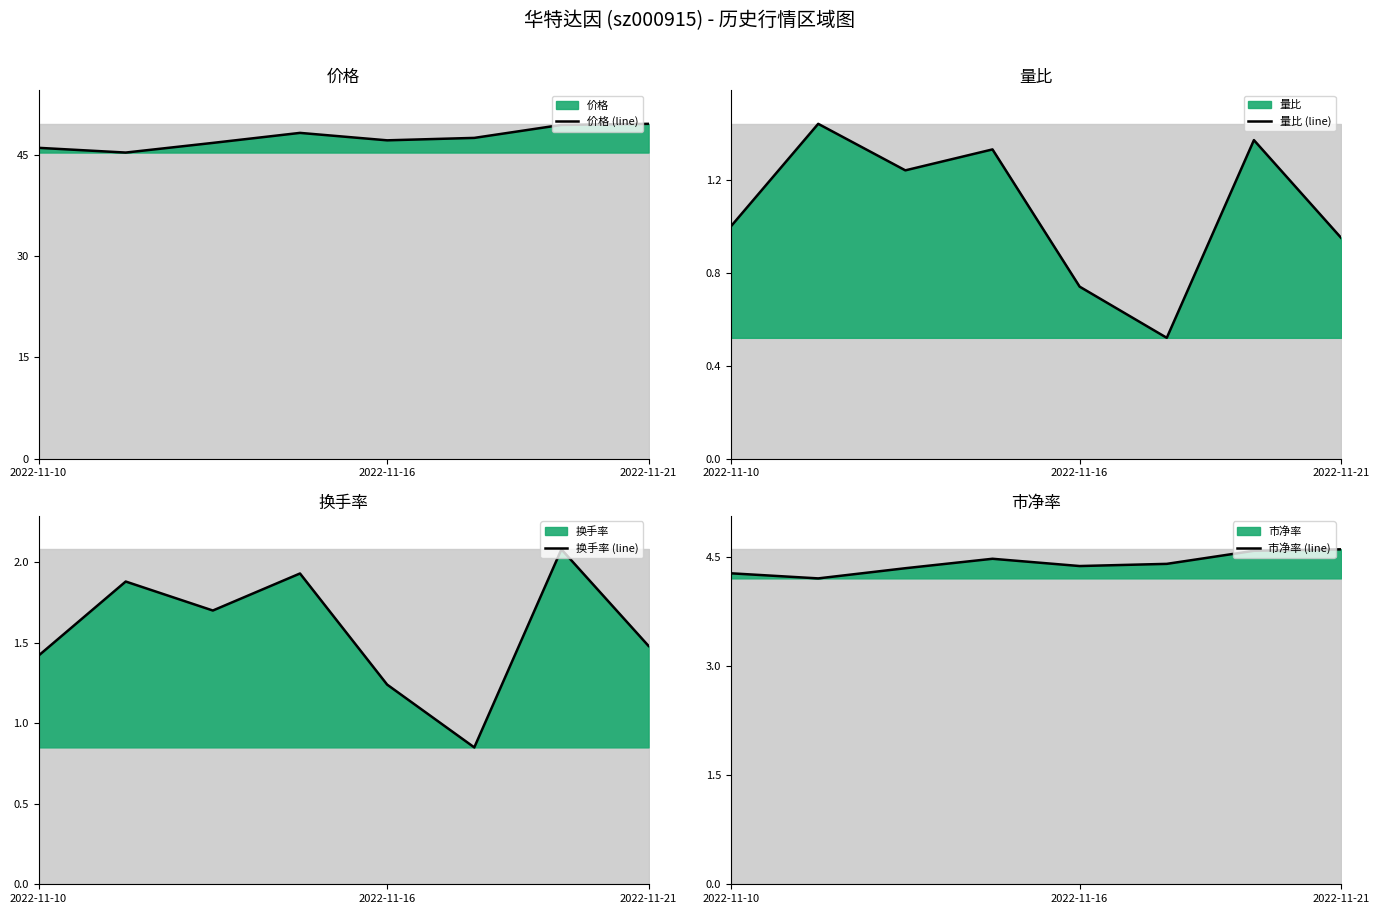

True or false: 量比 (line) has more than 1 points higher than both neighbors.

True